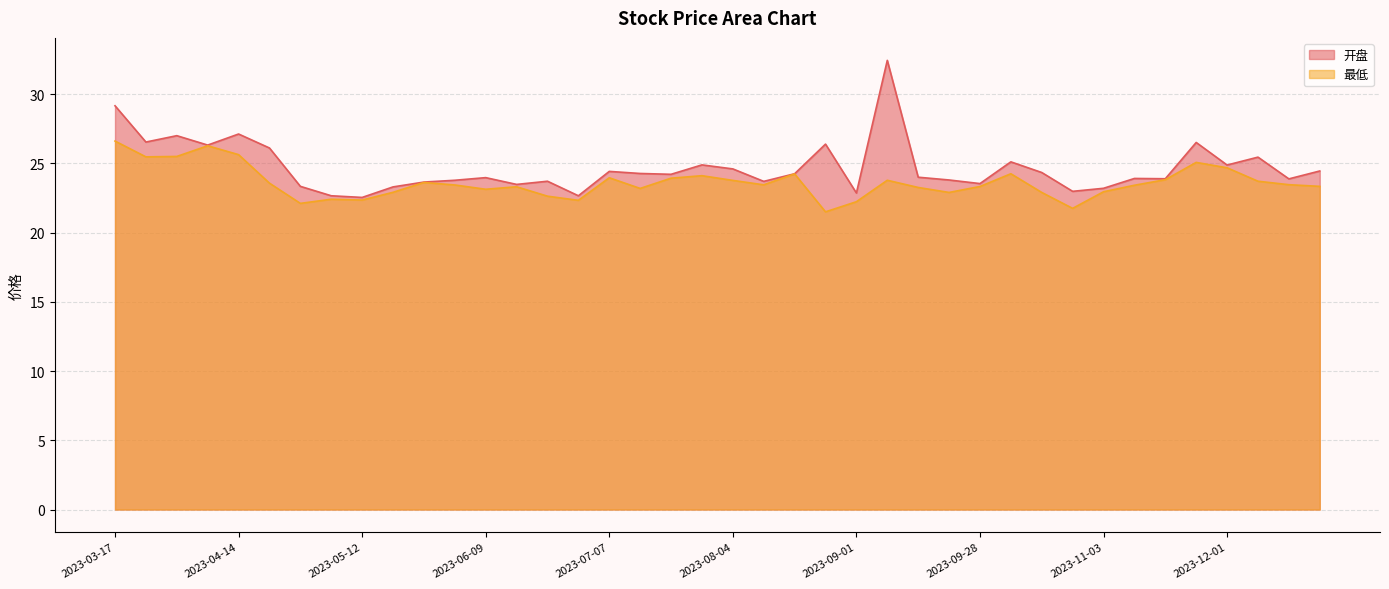

True or false: 最低 and 开盘 intersect in this chart.

False